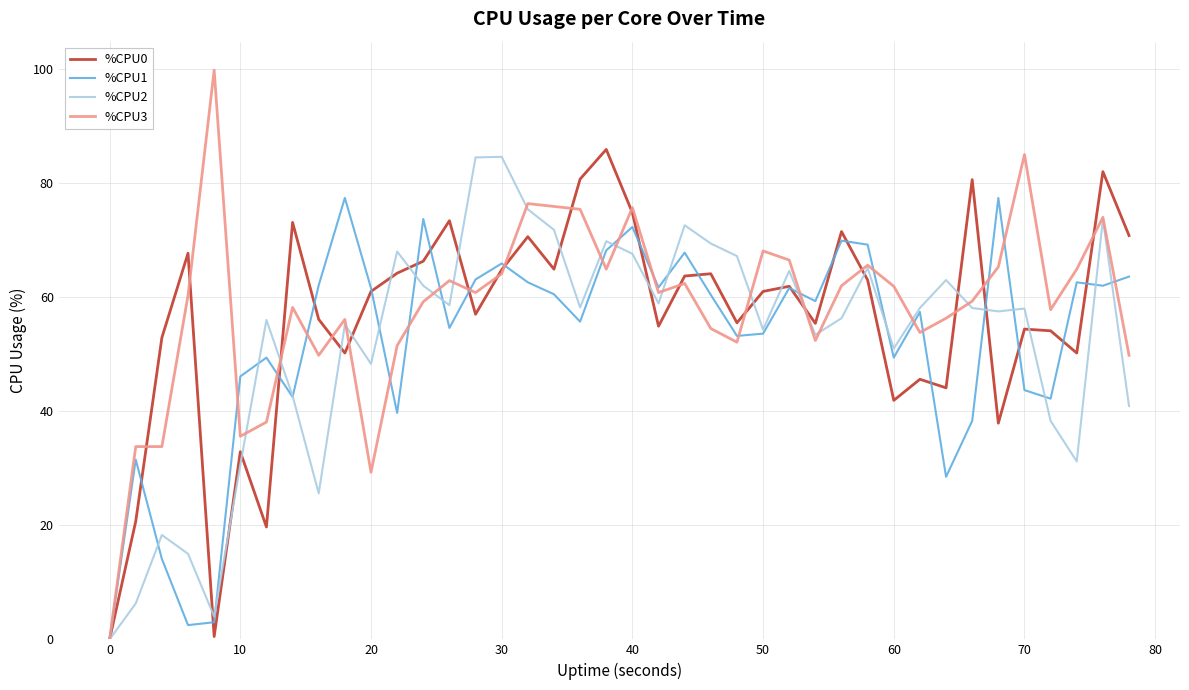

What is the greatest value displayed?

99.8